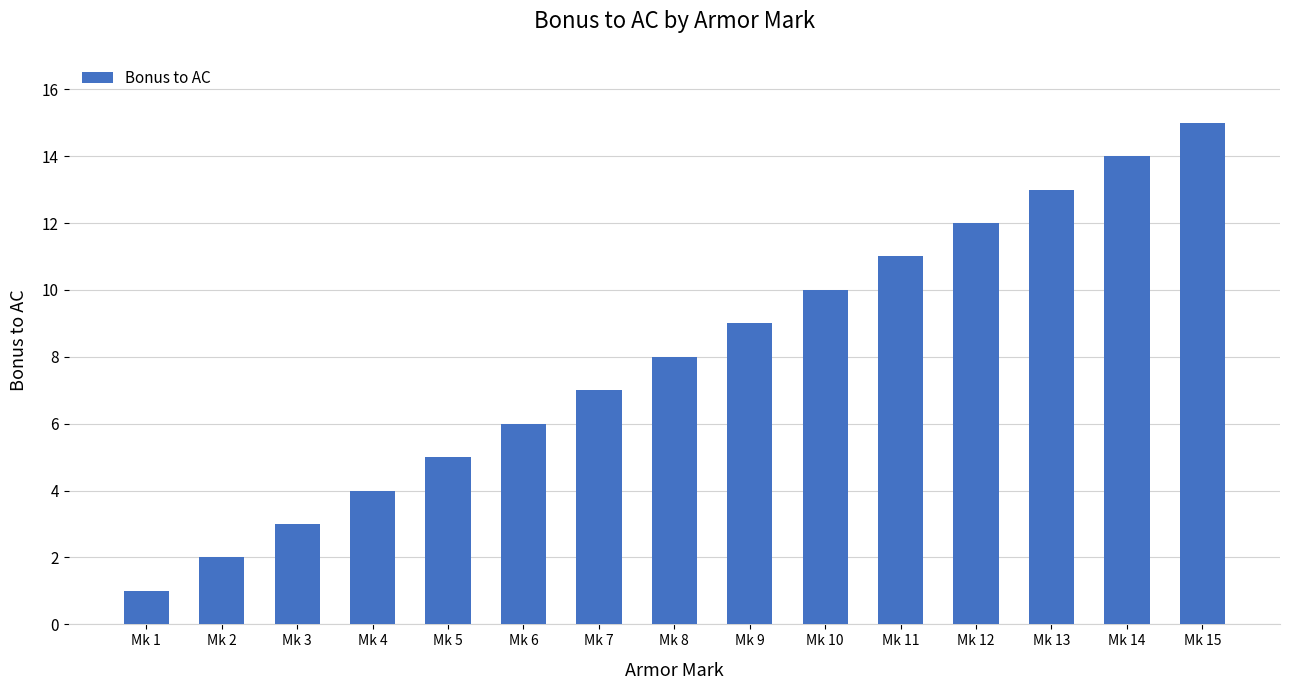

List the labels in order of value, smallest first.

Mk 1, Mk 2, Mk 3, Mk 4, Mk 5, Mk 6, Mk 7, Mk 8, Mk 9, Mk 10, Mk 11, Mk 12, Mk 13, Mk 14, Mk 15